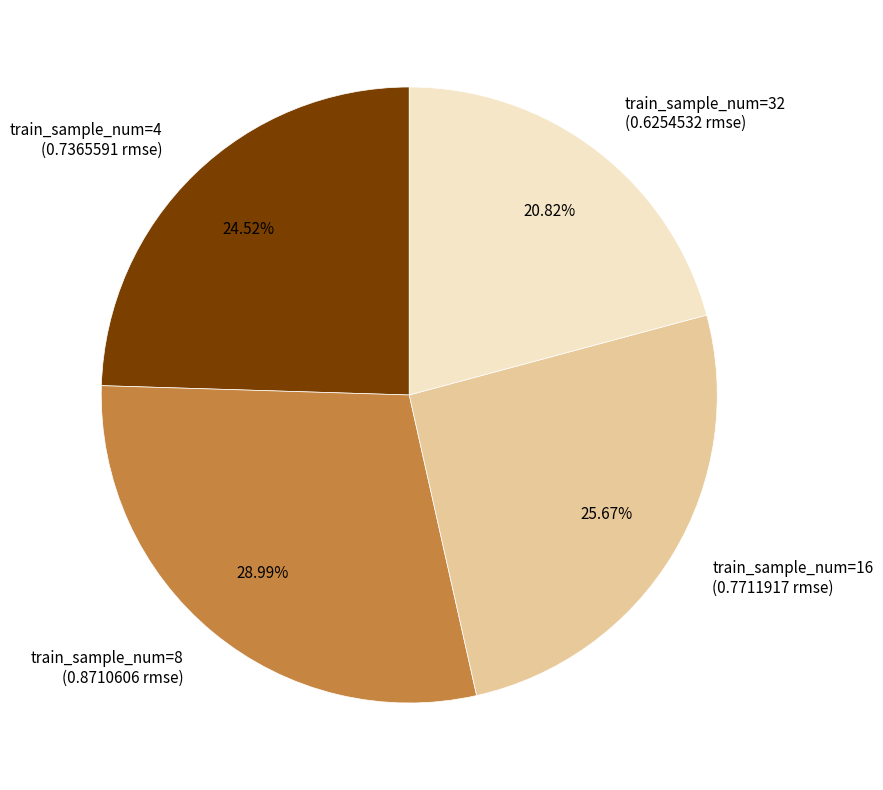

Rank the categories by value from lowest to highest.

train_sample_num=32 (0.6254532 rmse), train_sample_num=4 (0.7365591 rmse), train_sample_num=16 (0.7711917 rmse), train_sample_num=8 (0.8710606 rmse)